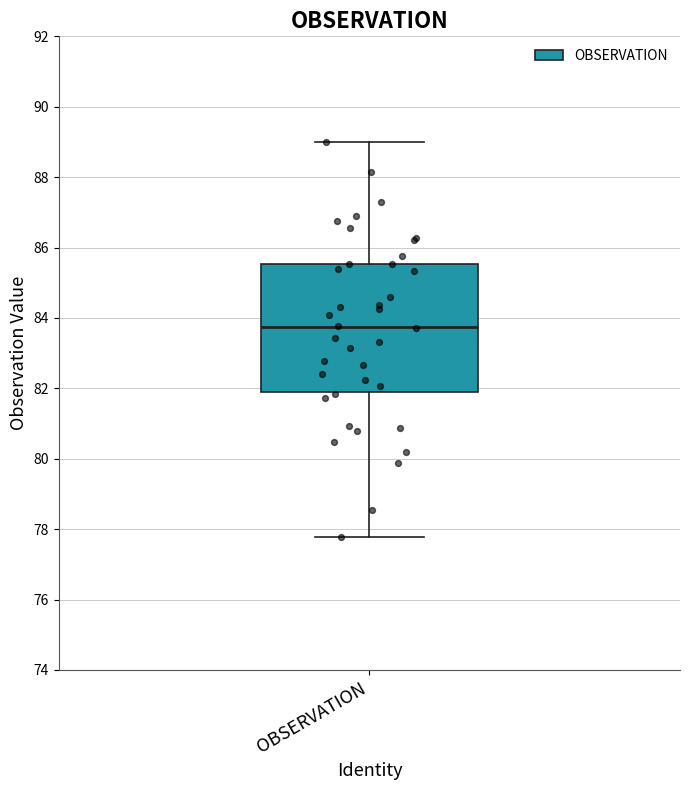

Where does the lower whisker of the box for OBSERVATION end on the y-axis? The values are not printed on the chart, so give them approximately, as read against the axis.

77.8